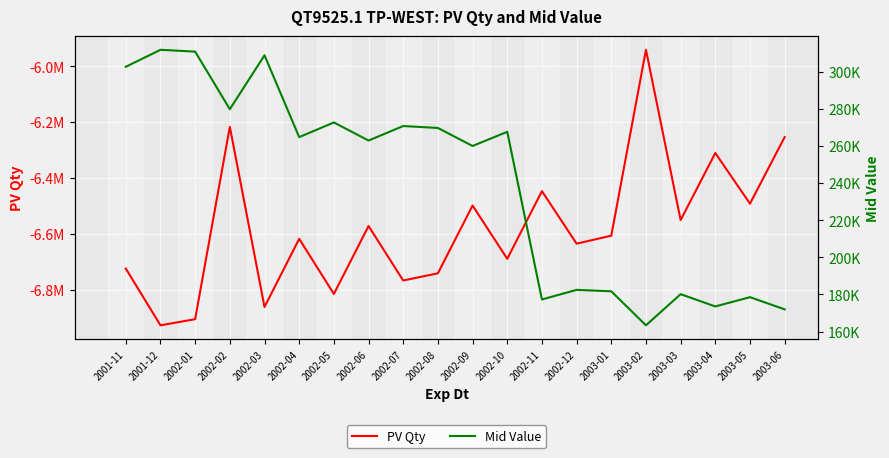

How many lines are shown in the chart?

2